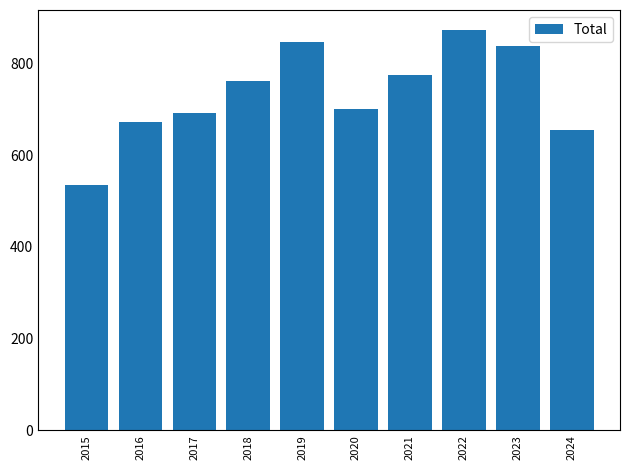

Reading left to right, transcribe all the data shown in this chart.

535	672	692	761	847	700	775	873	838	655